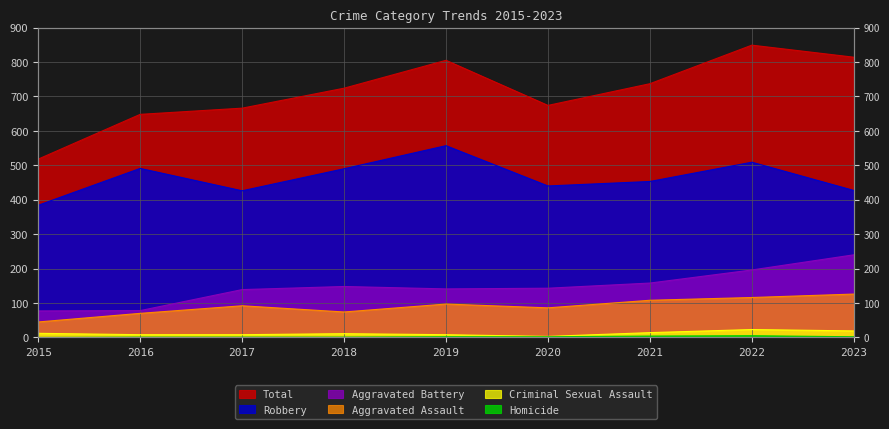

List the labels in order of Homicide value, largest first.

2022, 2021, 2019, 2020, 2023, 2016, 2017, 2018, 2015